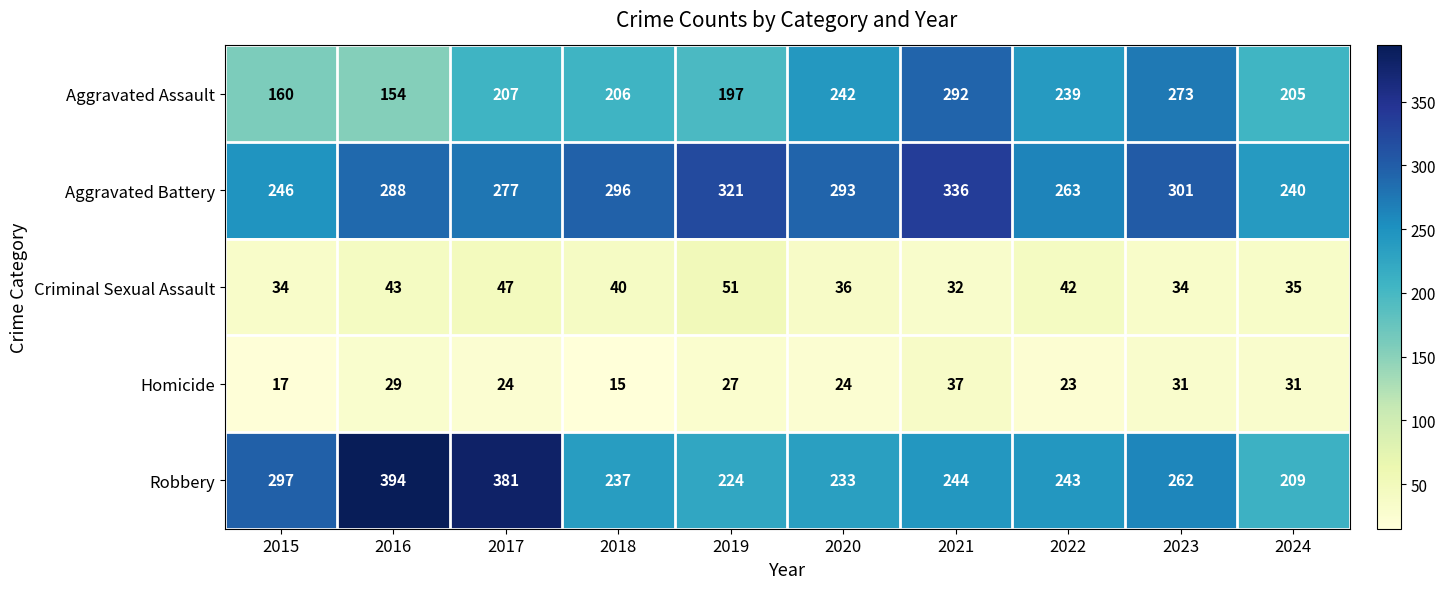

What is the greatest value displayed?

394